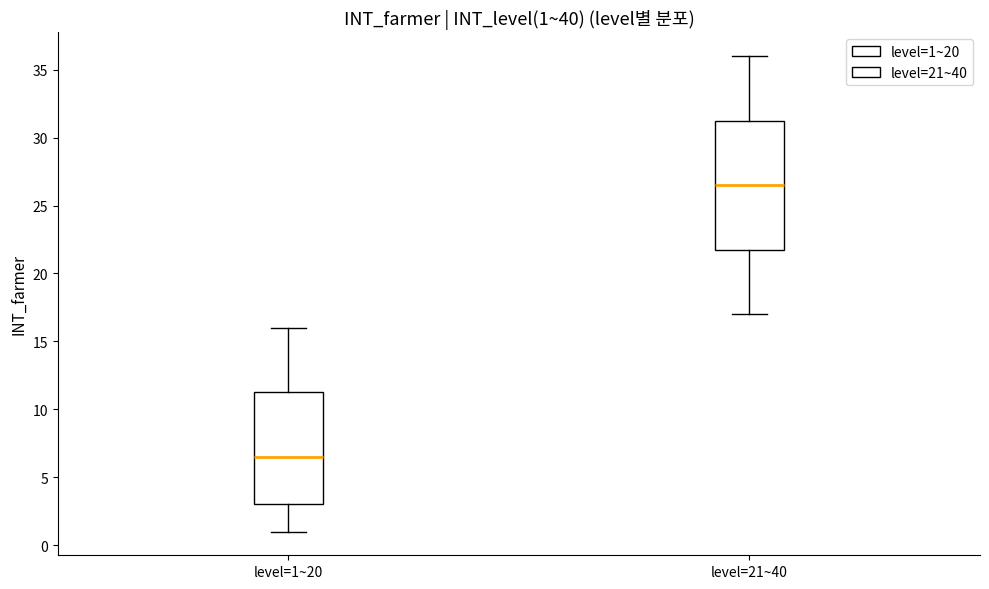

Which box is the tallest, from its lower edge to its upper edge?

level=21~40